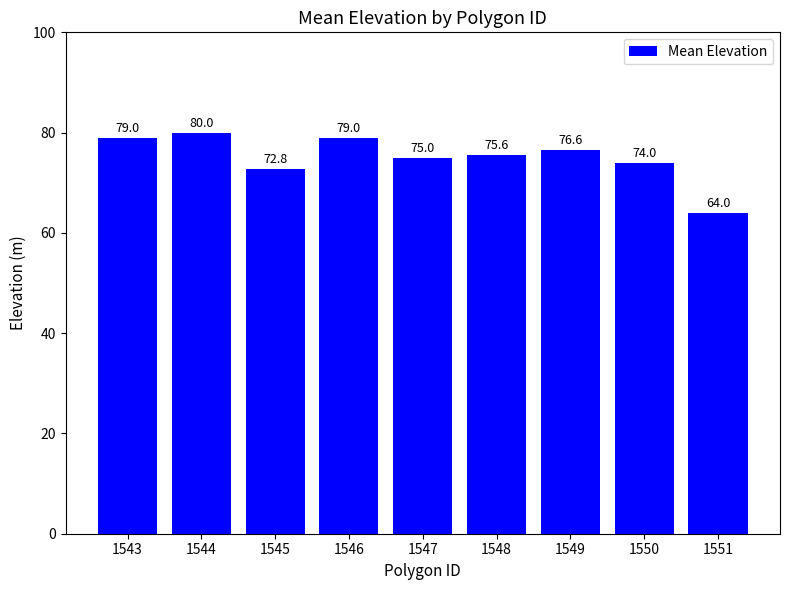

What is the minimum value shown in the chart?

64.0